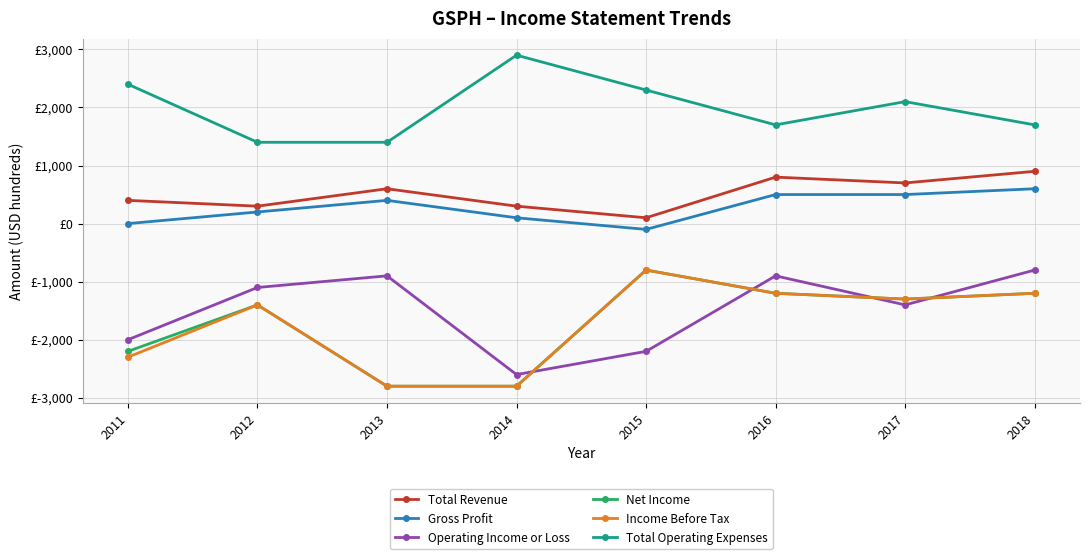

What is the value of the Income Before Tax point at the 3rd from the left?

-2800